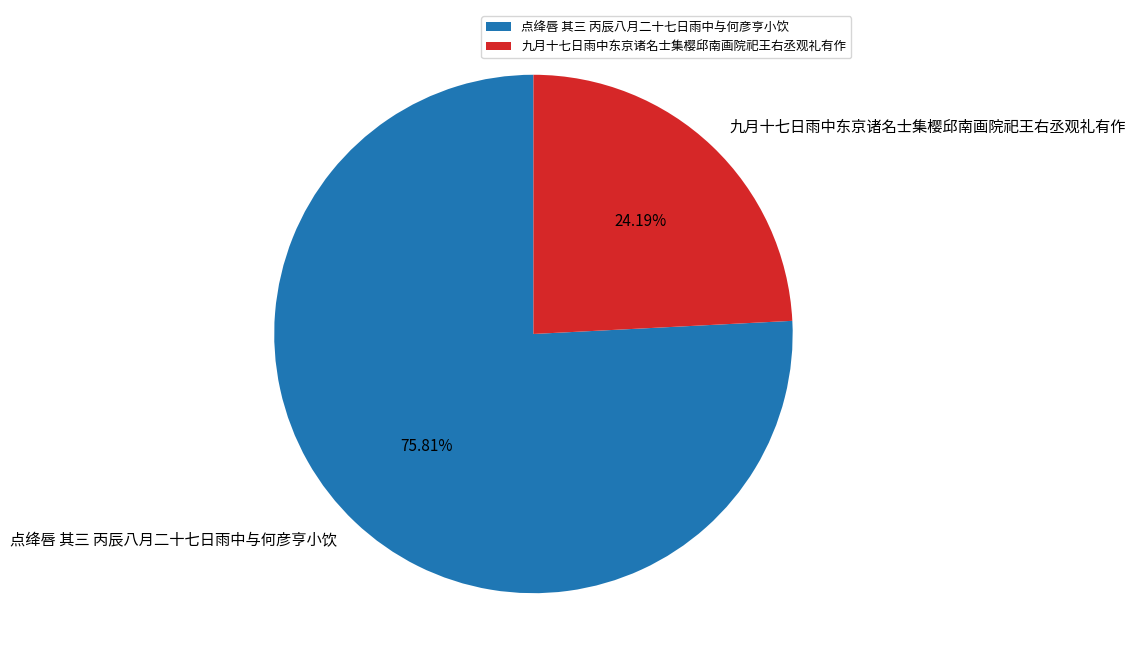

How many segments does this pie chart have?

2